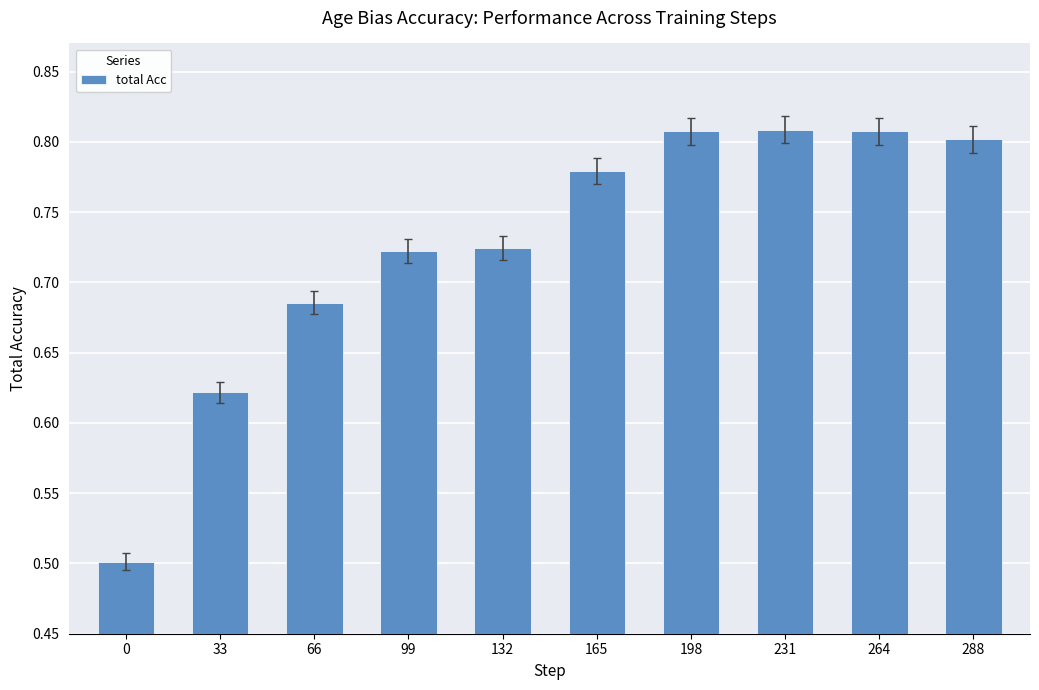

What is the change in value from 0 to 33?

+0.1